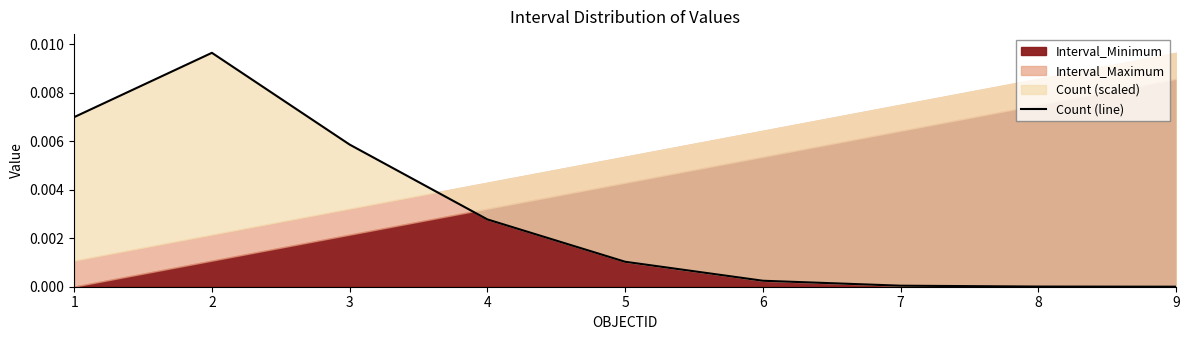

True or false: there are more than 1 points higher than both neighbors.

False